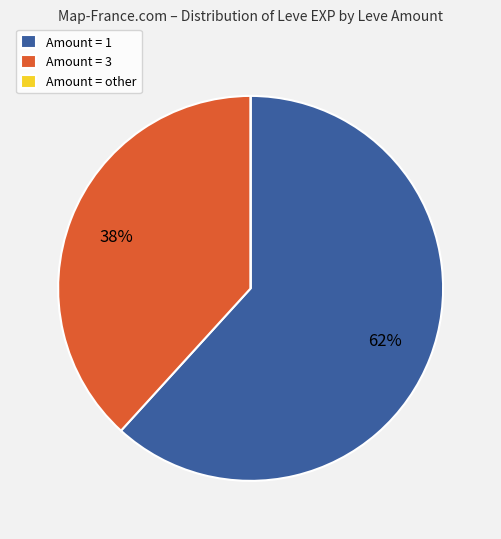

What is the majority slice?

Amount = 1